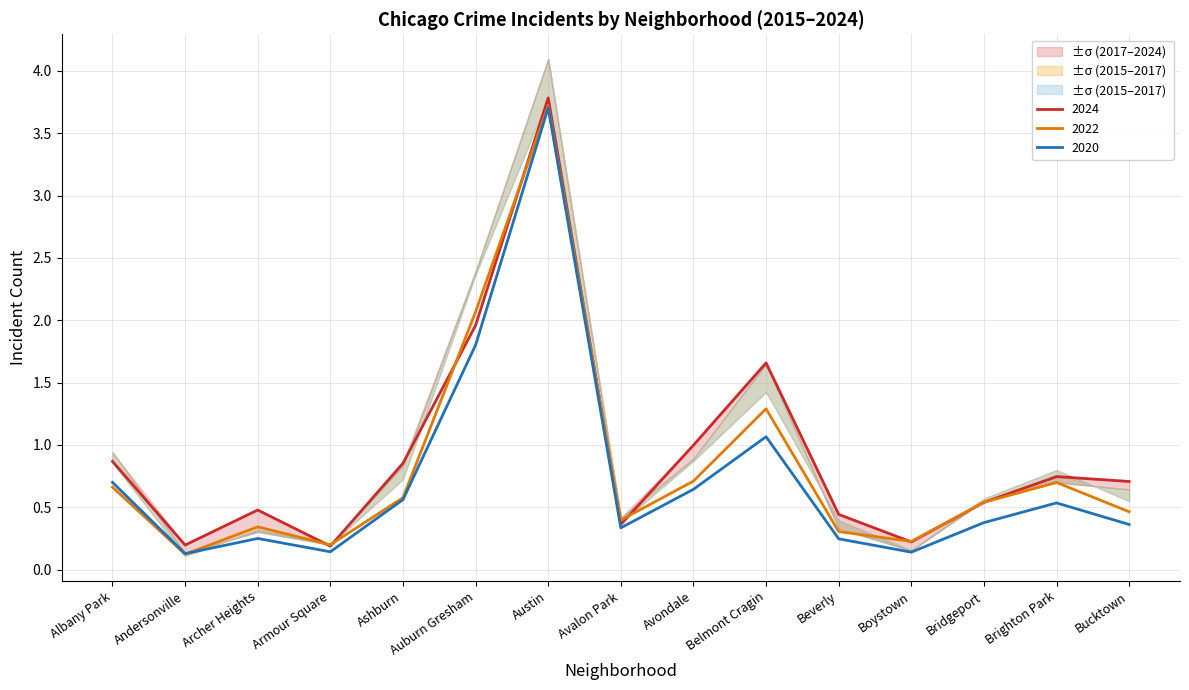

Is the value of 2020 at Avalon Park greater than the value of 2024 at Armour Square?

Yes